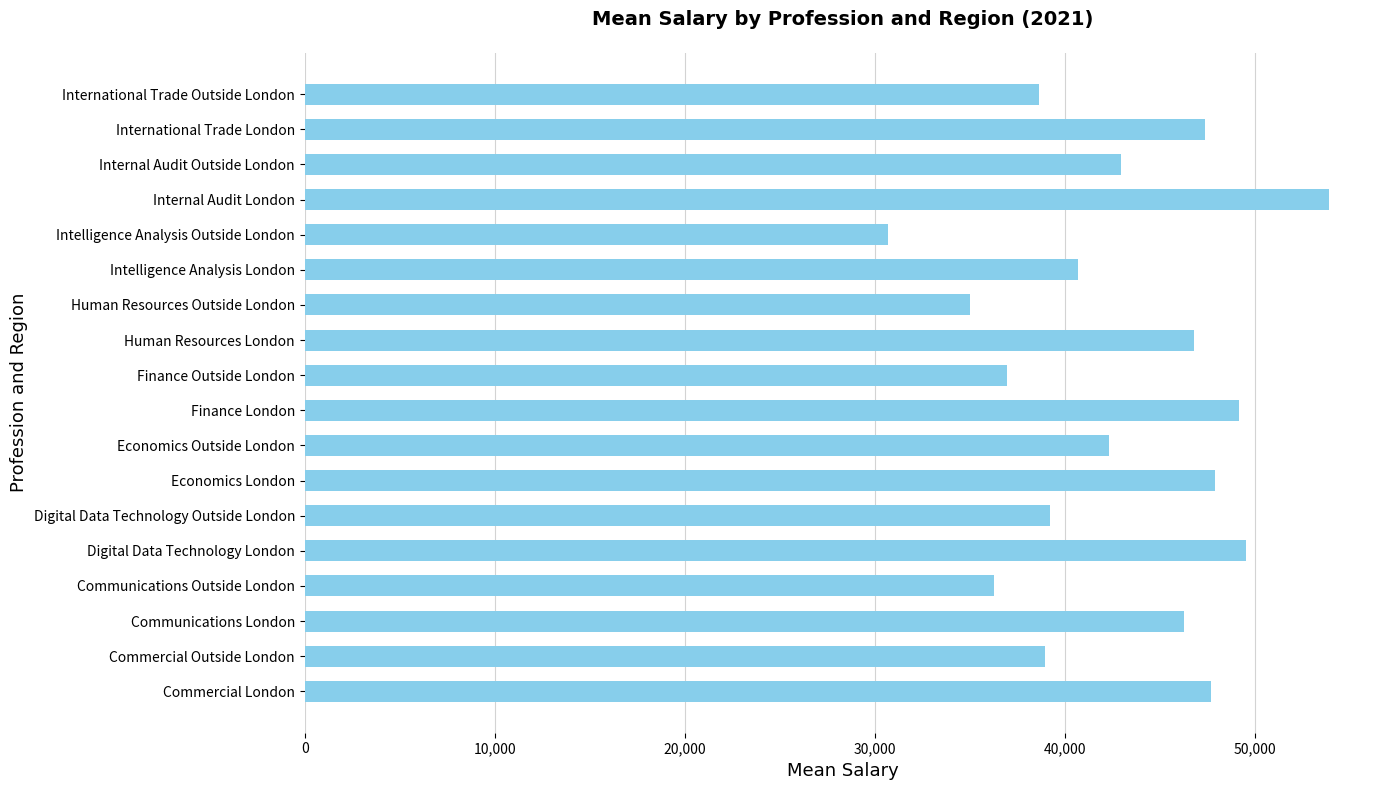

Are the bars grouped side by side (vs. stacked)?

No